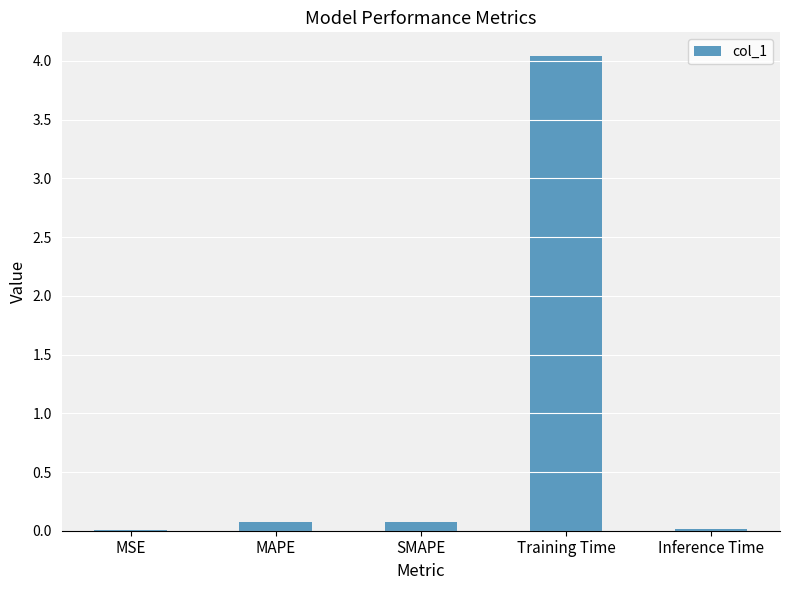

The chart shows a value of 0.0 at MSE. True or false?

True